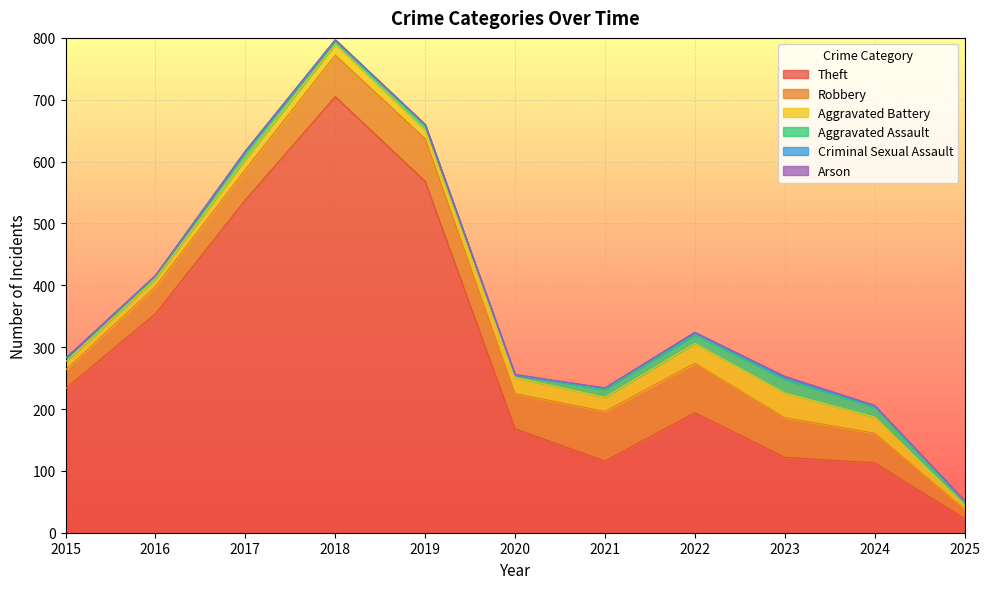

How many times do Criminal Sexual Assault and Arson cross each other?

2